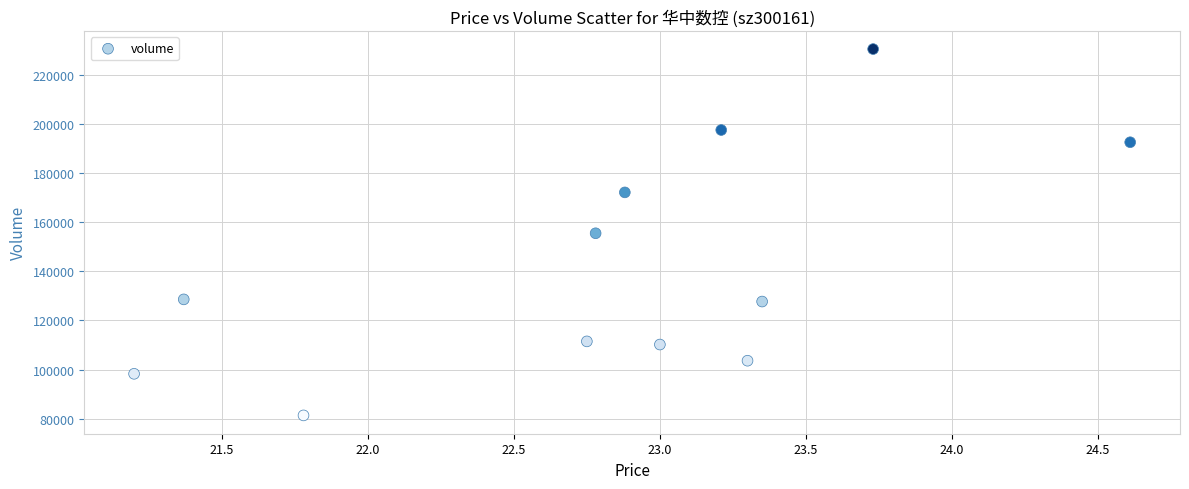

What is the average Y value?

142399